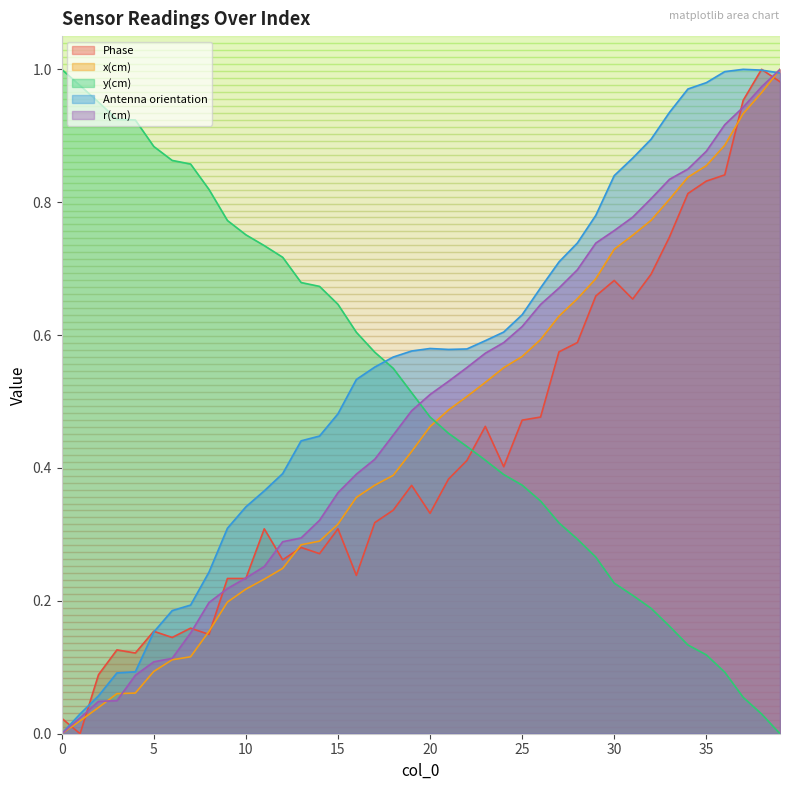

What is the sum of all Antenna orientation values?

22.0